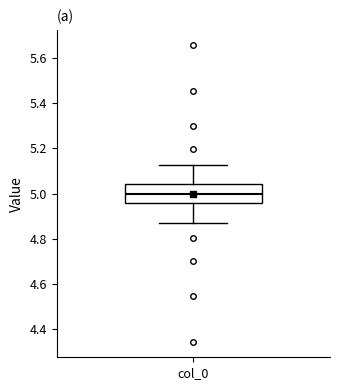

Transcribe this box plot: give where the median line is, the range the box spans, and where the two whiskers end, as read against the y-axis. The values are not printed on the chart, so give them approximately, as read against the axis.

median 5.00, box 4.96 to 5.04, whiskers 4.88 to 5.12